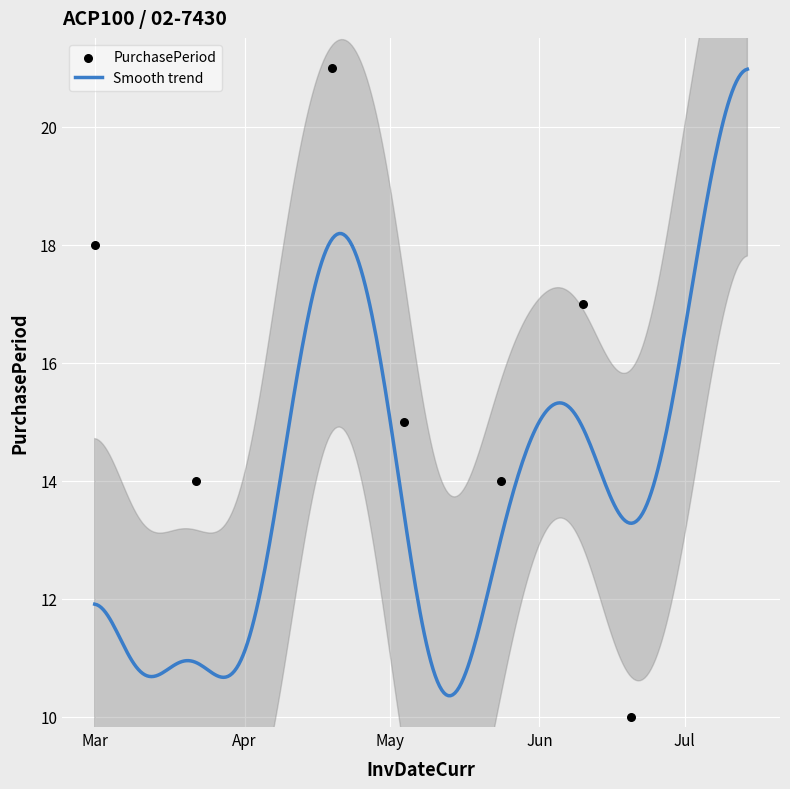

Which has a higher value, 2016-03-01 or 2016-03-08?

2016-03-01